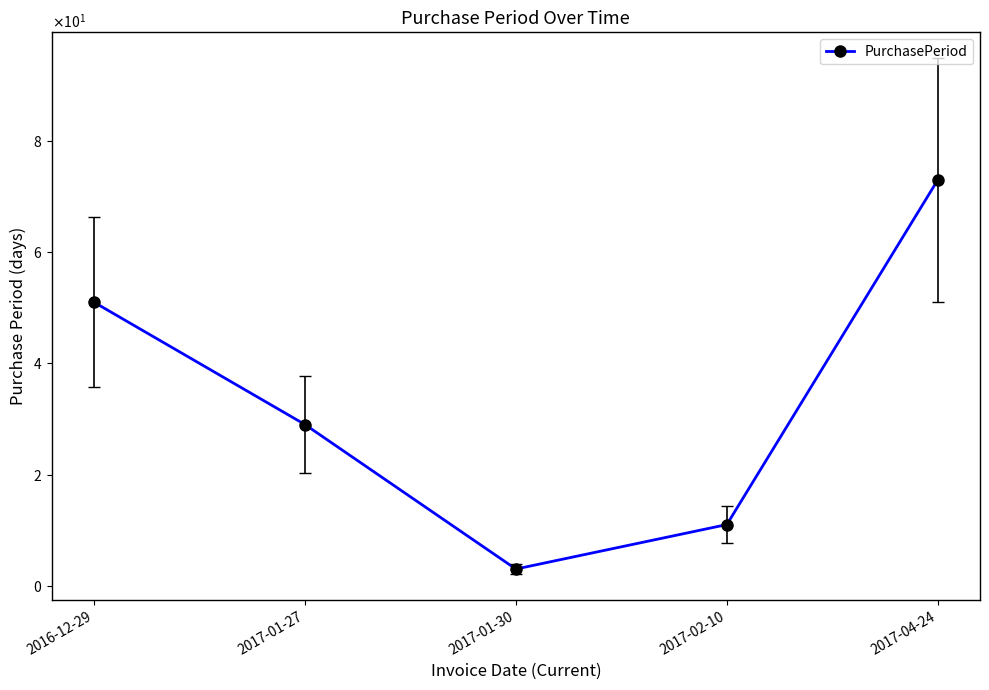

What is the label of the 4th point from the right?

2017-01-27